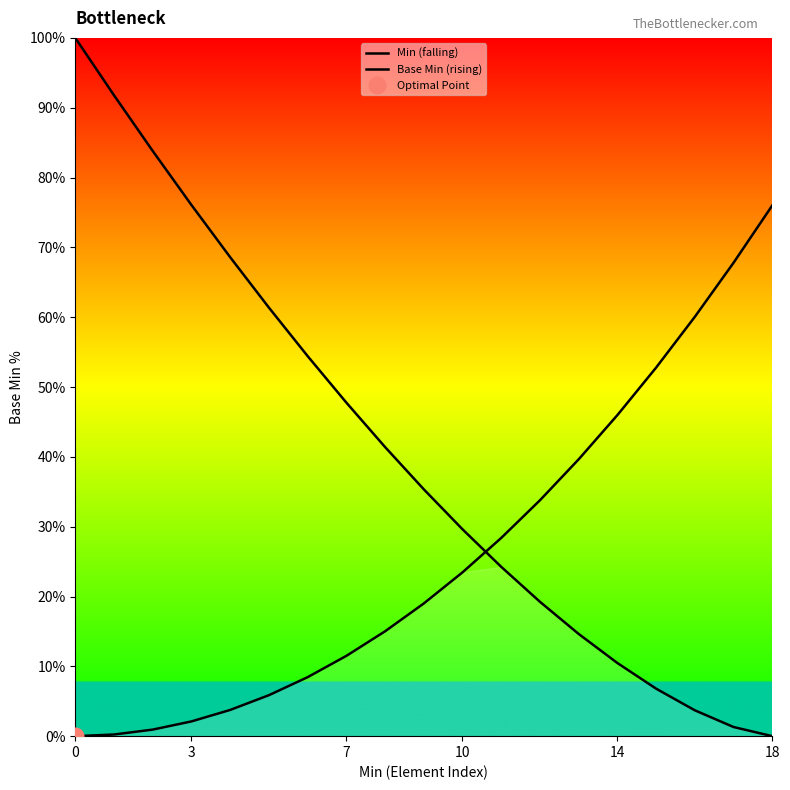

What is the sum of all Base Min (rising) values?

494.7